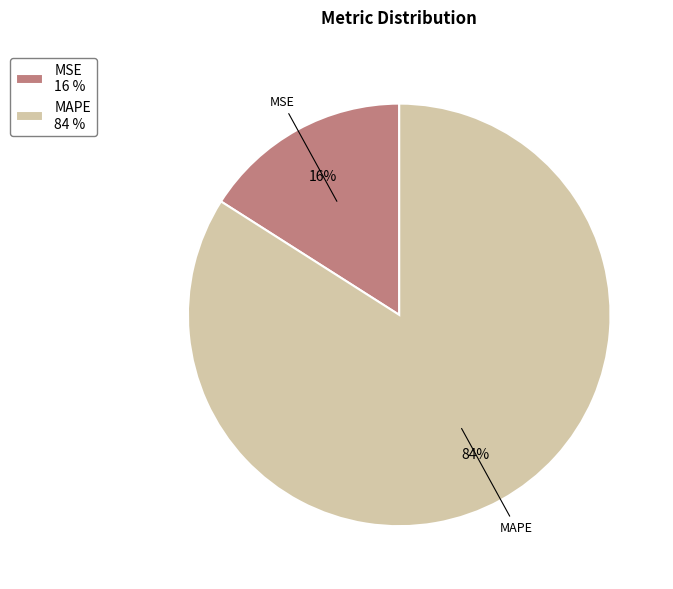

How many segments does this pie chart have?

2